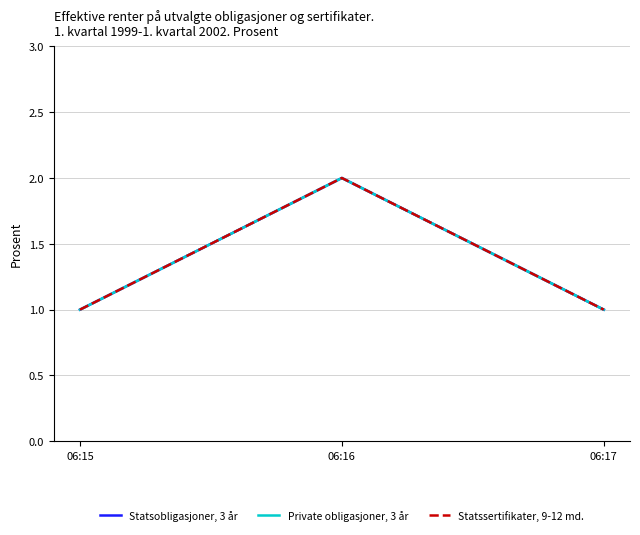

How many lines are shown in the chart?

3